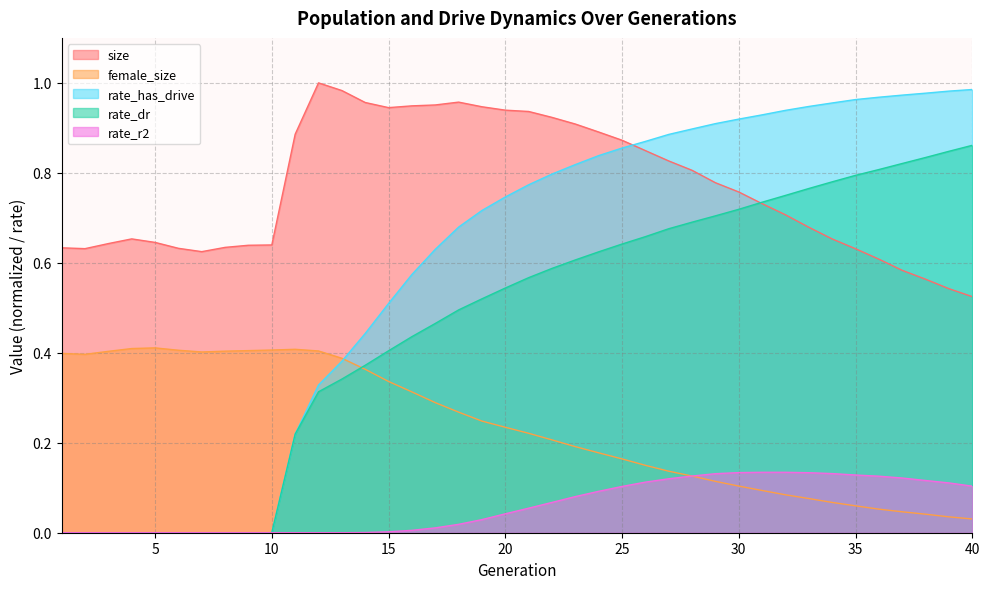

How many values in rate_r2 are above zero?

27